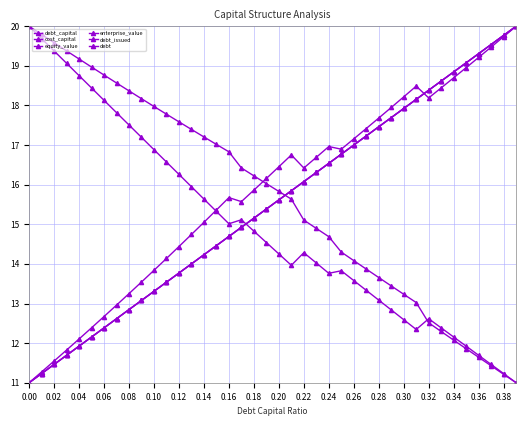

What is the highest value of the equity_value series?

20.0